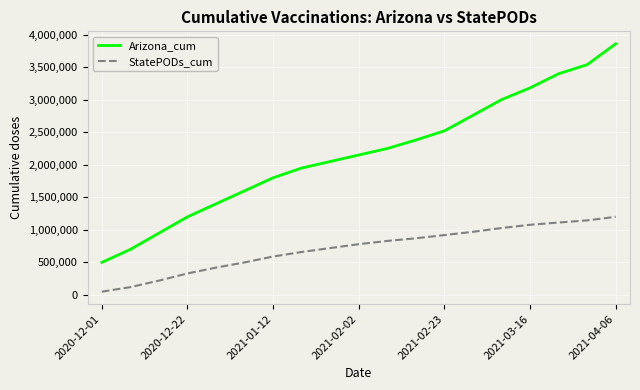

Reading left to right, list all the values displayed in this chart.

Arizona_cum: 500000	700000	950000	1200000	1400000	1600000	1800000	1950000	2050000	2150000	2250000	2380437	2520969	2760735	3000745	3181348	3398438	3538449	3859528
StatePODs_cum: 50000	120000	220000	330000	420000	500000	590000	660000	720000	780000	830000	870000	920000	970000	1027661	1077886	1112549	1145551	1200000